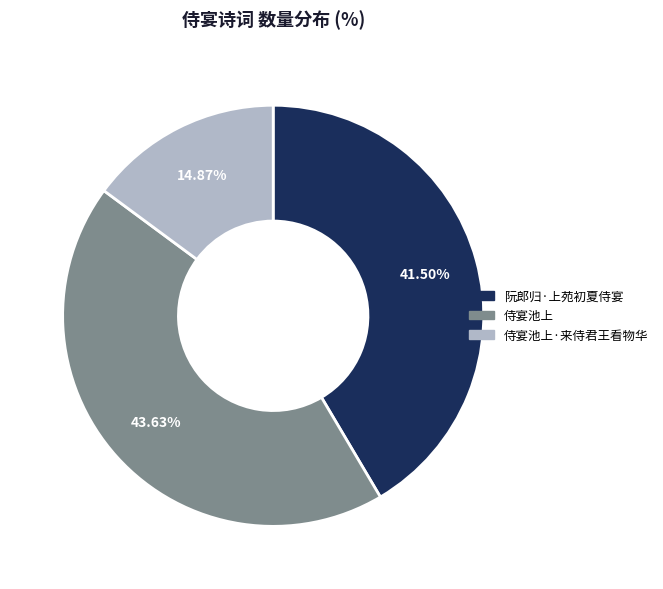

Does any single category account for the majority?

No